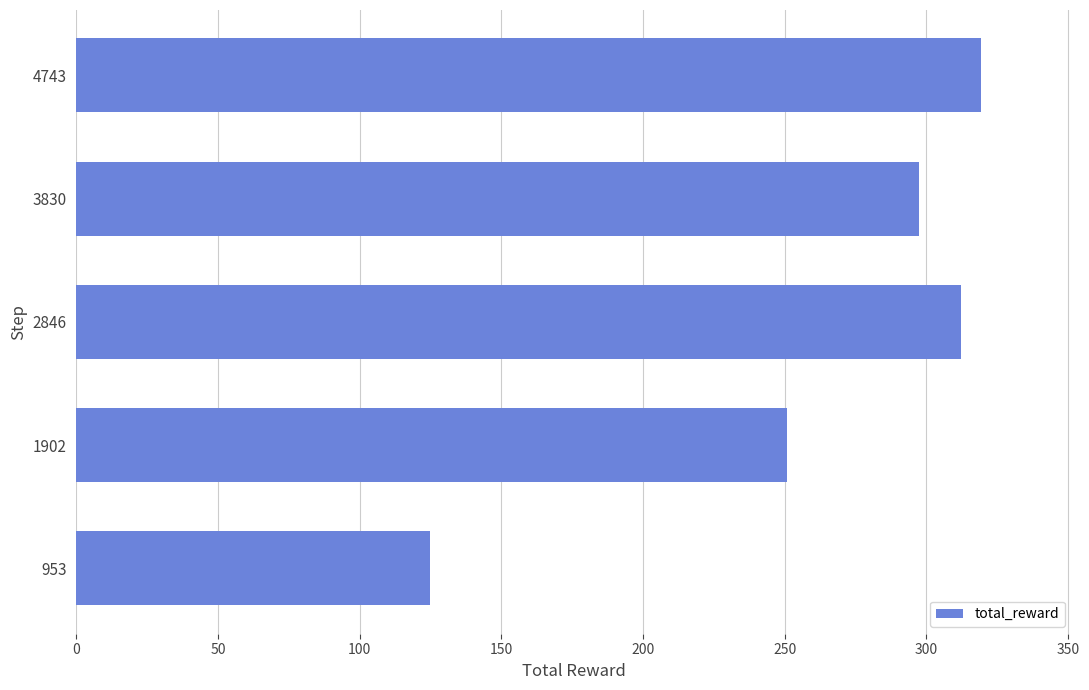

What is the difference between the maximum and minimum values?

194.4